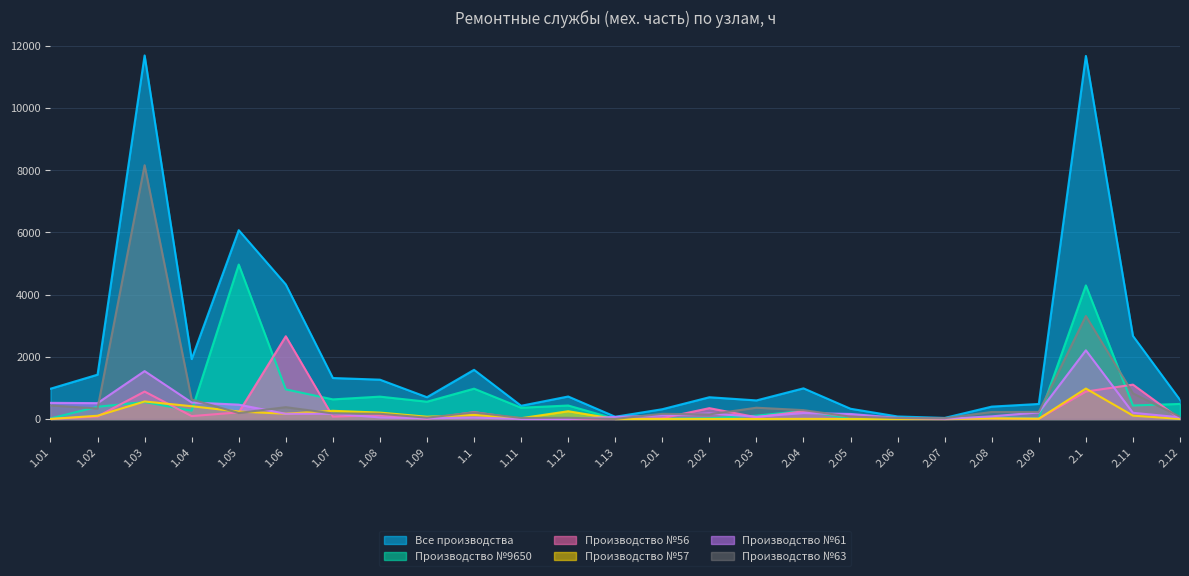

What is the label of the 4th point from the right?

2.09